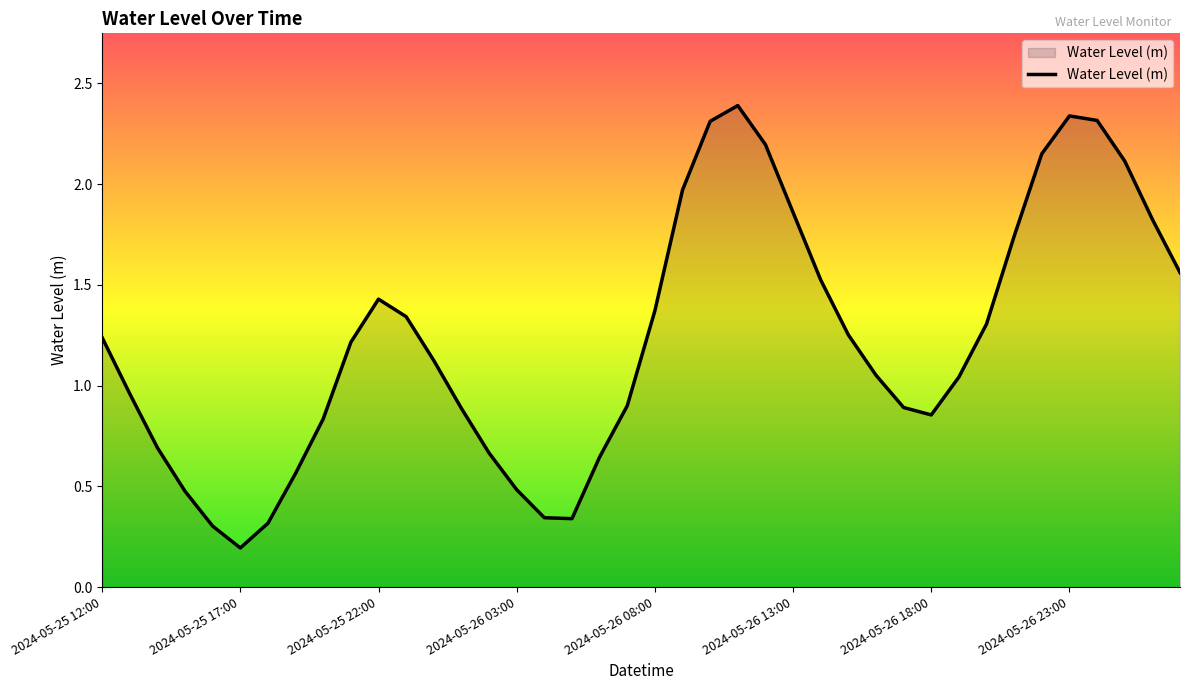

What is the maximum value shown in the chart?

2.4